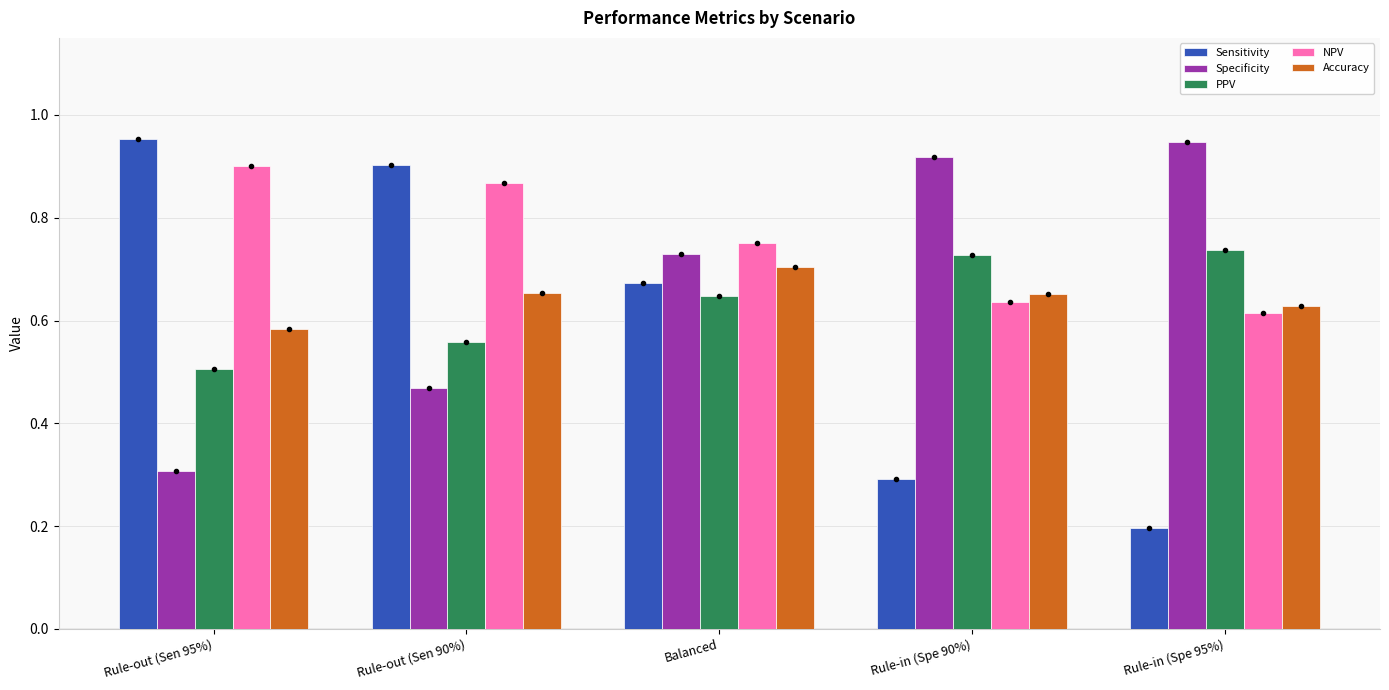

At which category is the sum across all series the highest?

Balanced